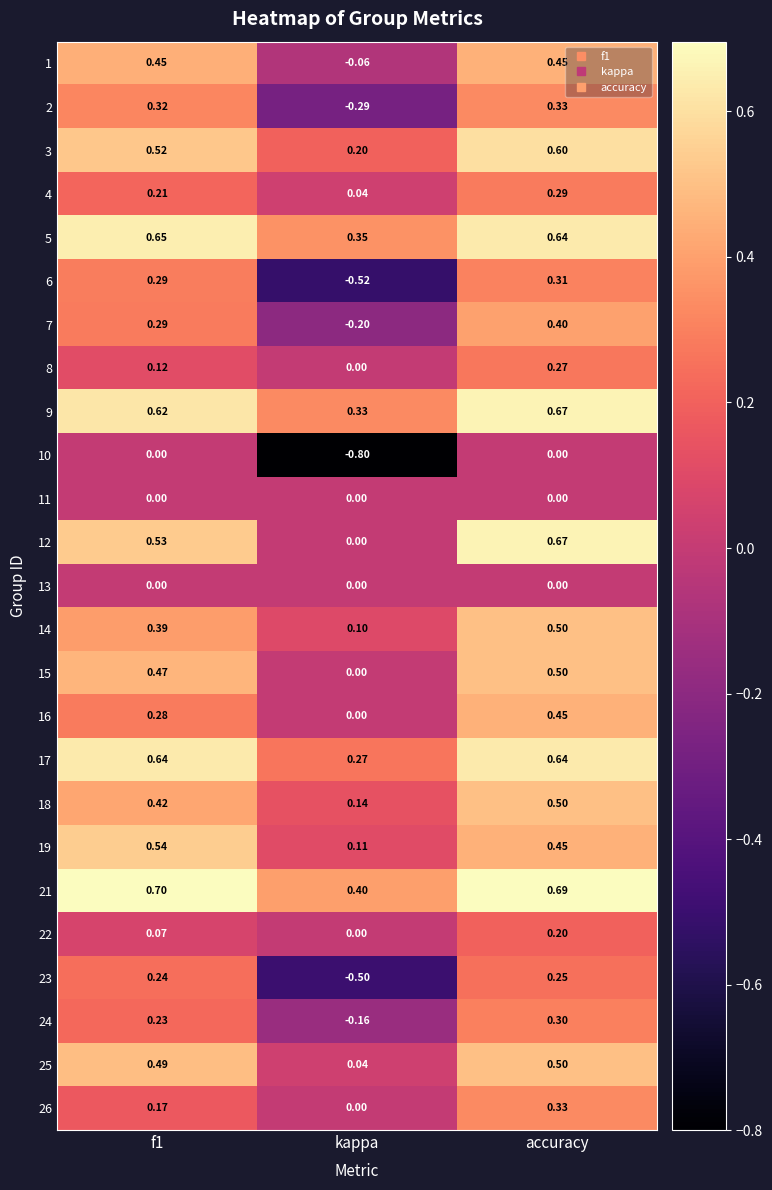

What is the greatest value displayed?

0.7